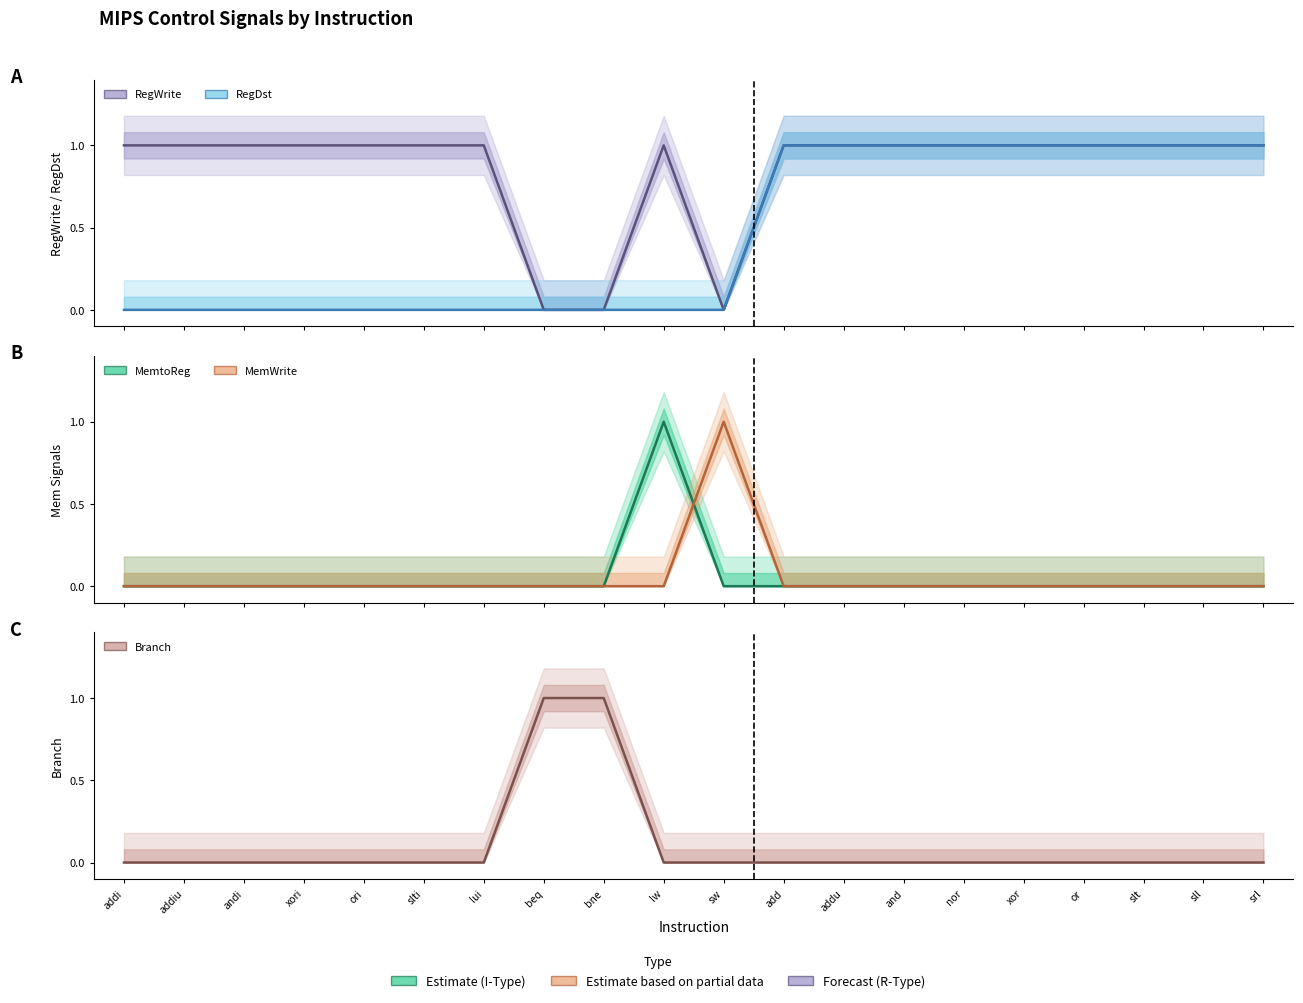

Between xor and addi, which is larger?

xor